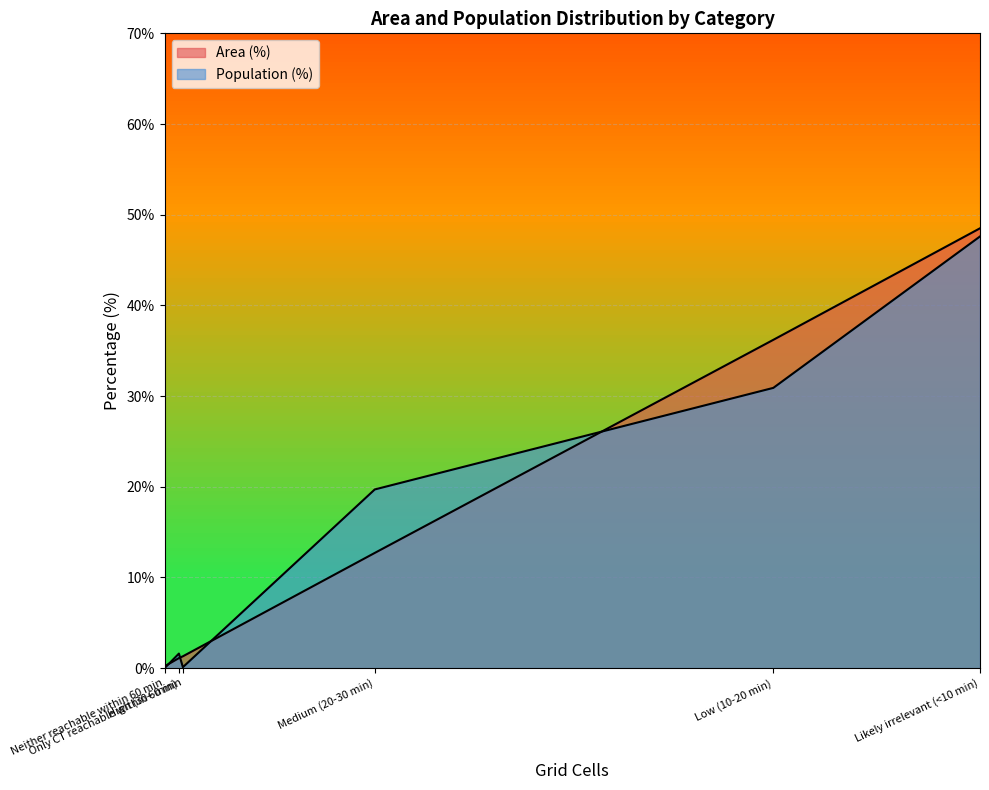

Is it true that Population (%) equals 0.1 at Only CT reachable within 60 min?

True